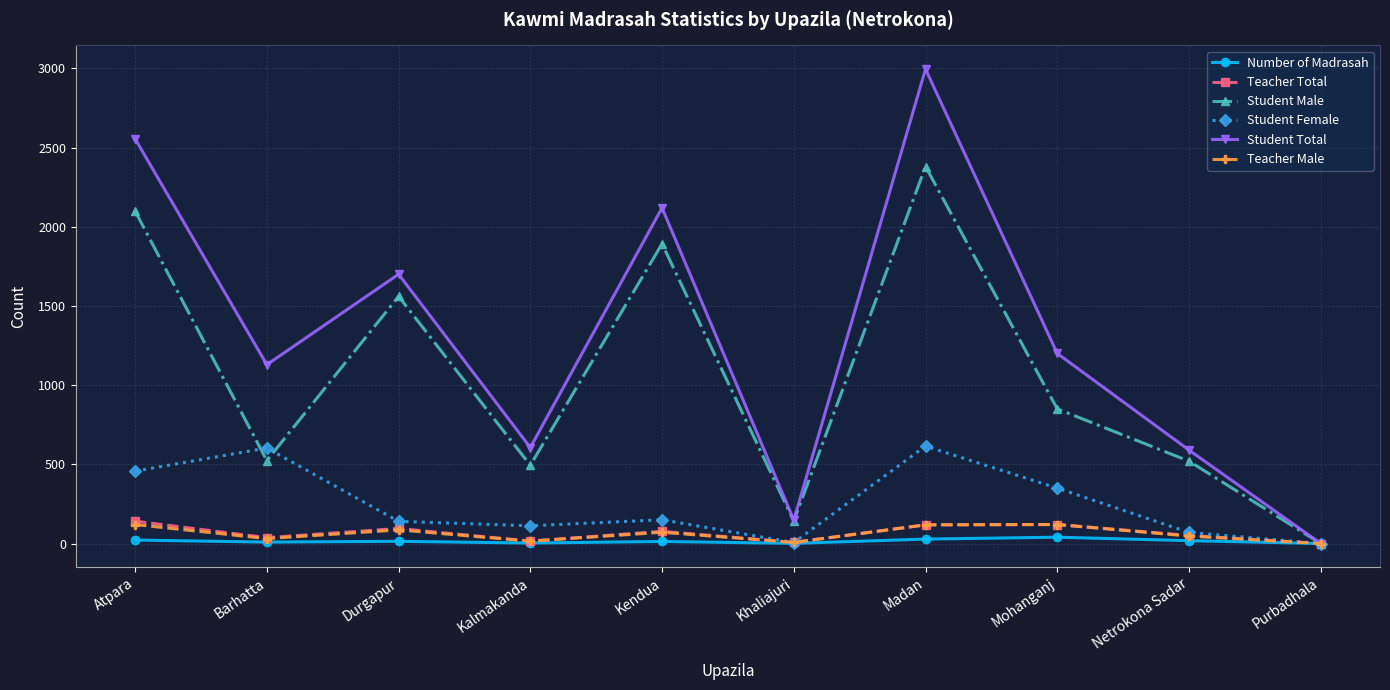

What is the value of the Number of Madrasah point at the 3rd from the left?

14